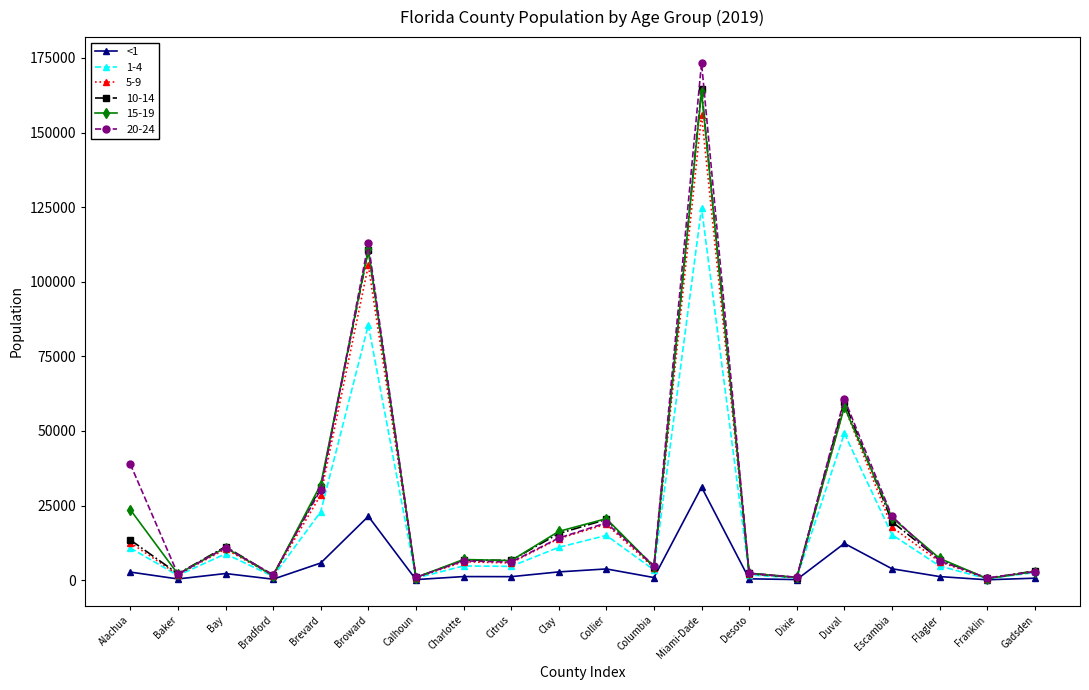

True or false: 10-14 has more than 0 points higher than both neighbors.

True